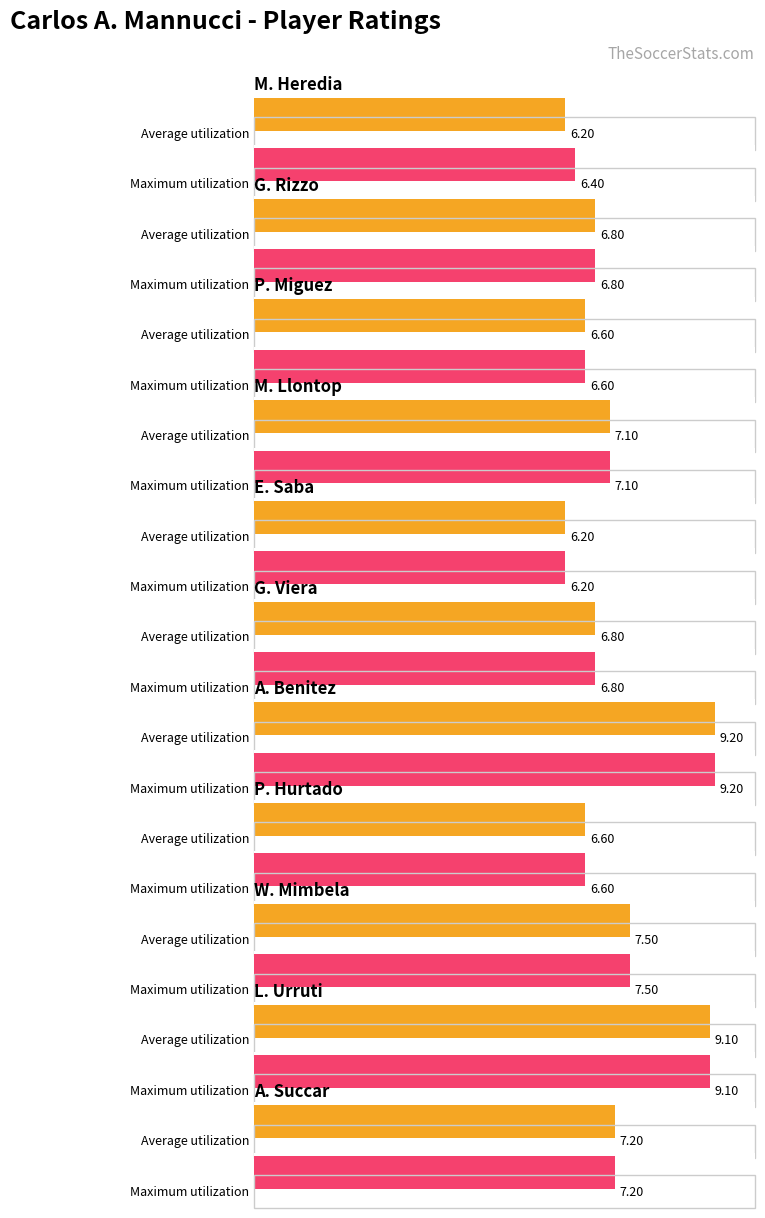

Reading left to right, what are all the values shown in this chart?

Average utilization: M. Heredia=6.2	G. Rizzo=6.8	P. Miguez=6.6	M. Llontop=7.1	E. Saba=6.2	G. Viera=6.8	A. Benitez=9.2	P. Hurtado=6.6	W. Mimbela=7.5	L. Urruti=9.1	A. Succar=7.2
Maximum utilization: M. Heredia=6.4	G. Rizzo=6.8	P. Miguez=6.6	M. Llontop=7.1	E. Saba=6.2	G. Viera=6.8	A. Benitez=9.2	P. Hurtado=6.6	W. Mimbela=7.5	L. Urruti=9.1	A. Succar=7.2